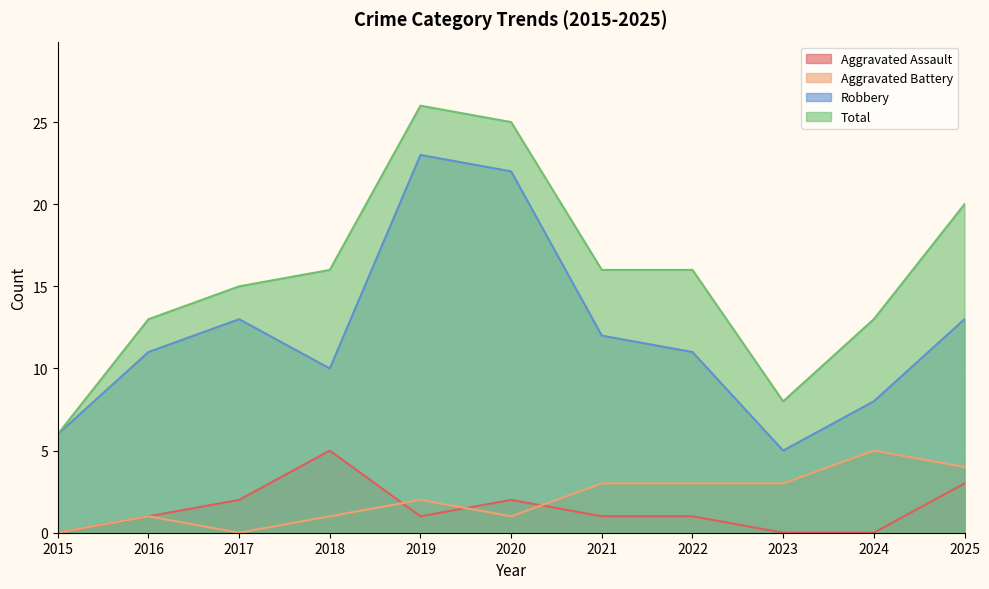

Which category has the lowest value in the Robbery series?

2023